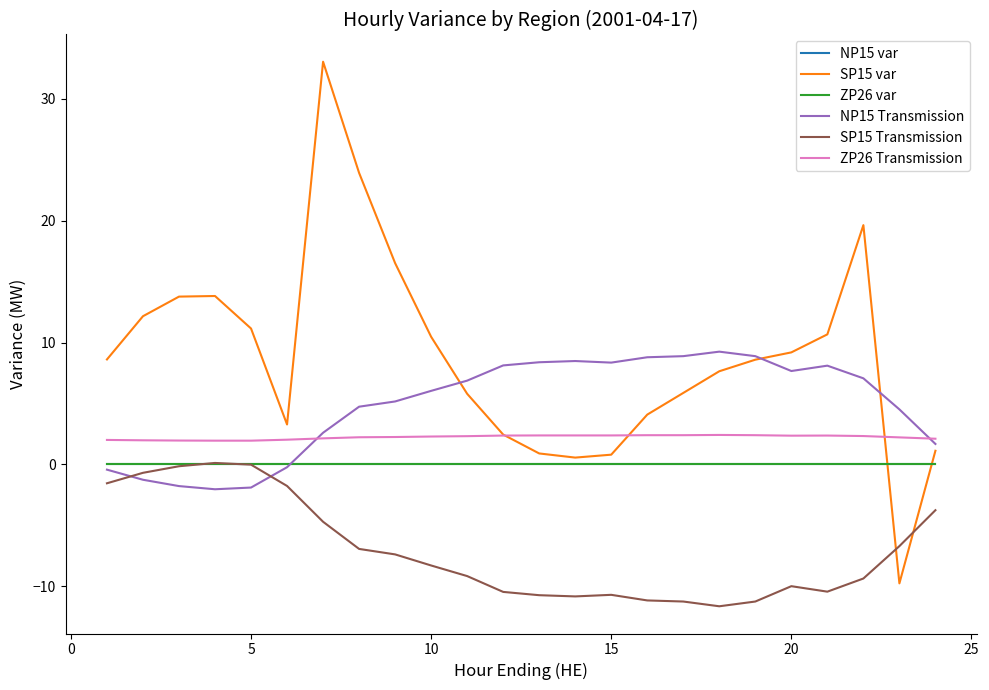

How many interior local valleys does the ZP26 Transmission series have?

1